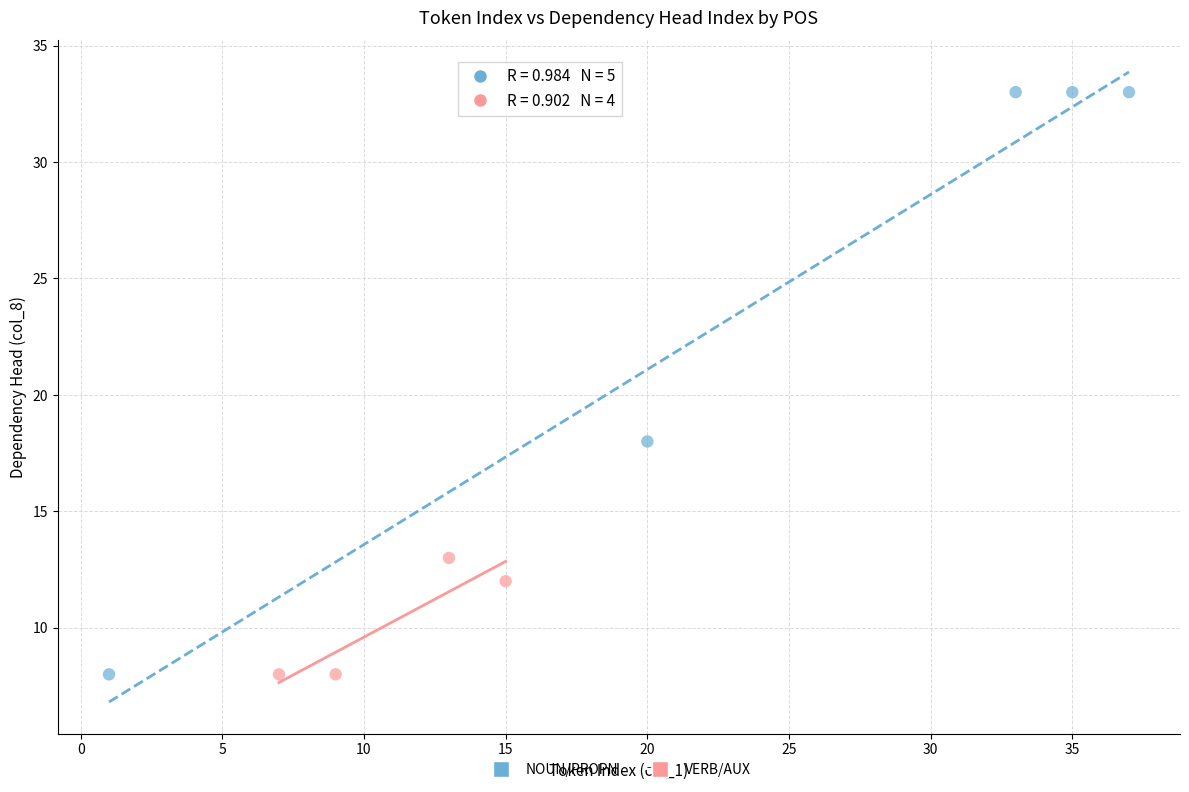

Which series has the largest Y range (max minus min)?

NOUN/PROPN